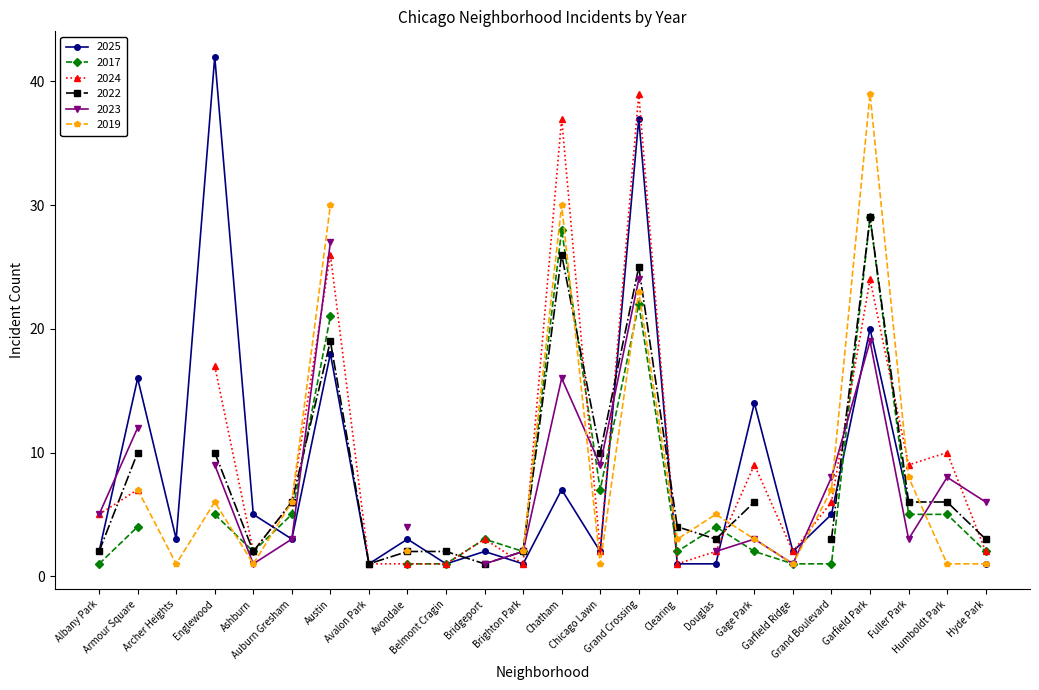

Where is 2022 nearest to the value 14?

Armour Square